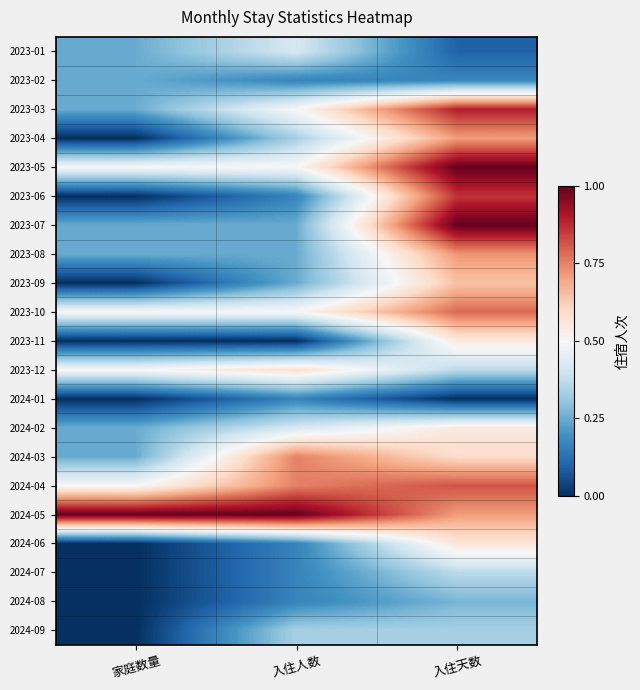

At which category is the sum across all series the highest?

入住天数